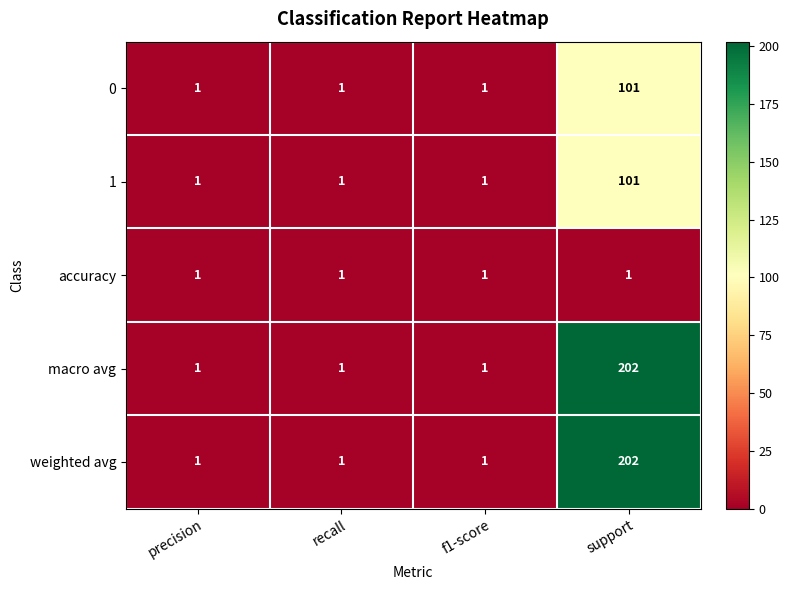

Which label corresponds to the largest value in the chart?

support